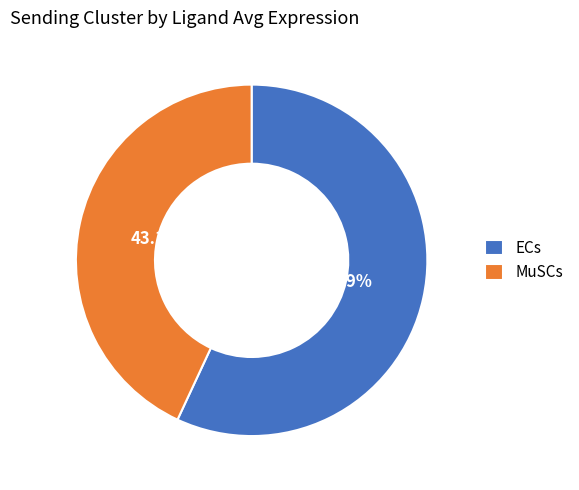

The MuSCs slice represents 43% of the pie. True or false?

True